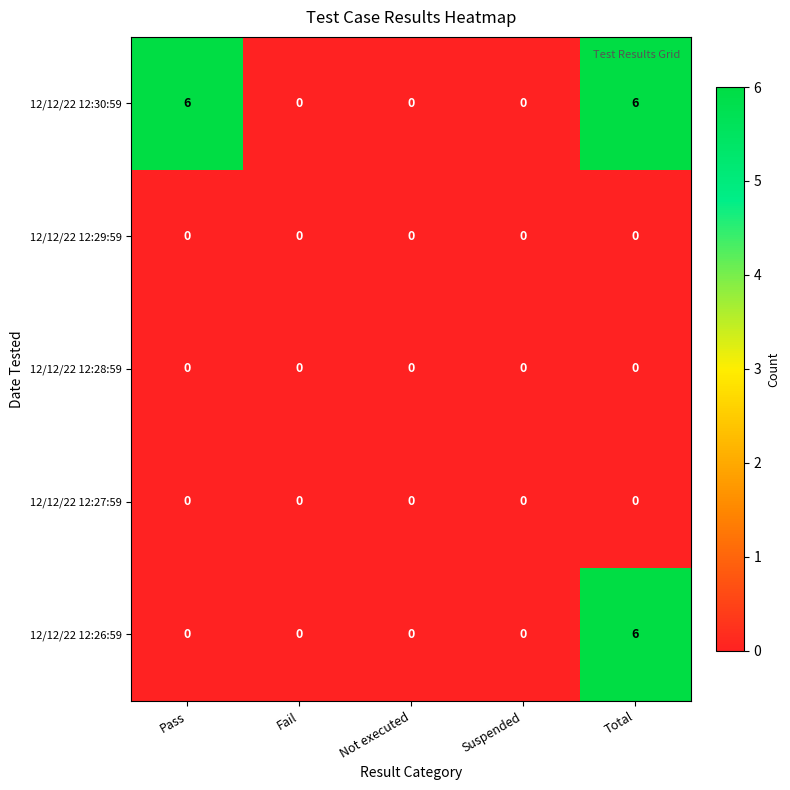

How many categories are shown in the chart?

5